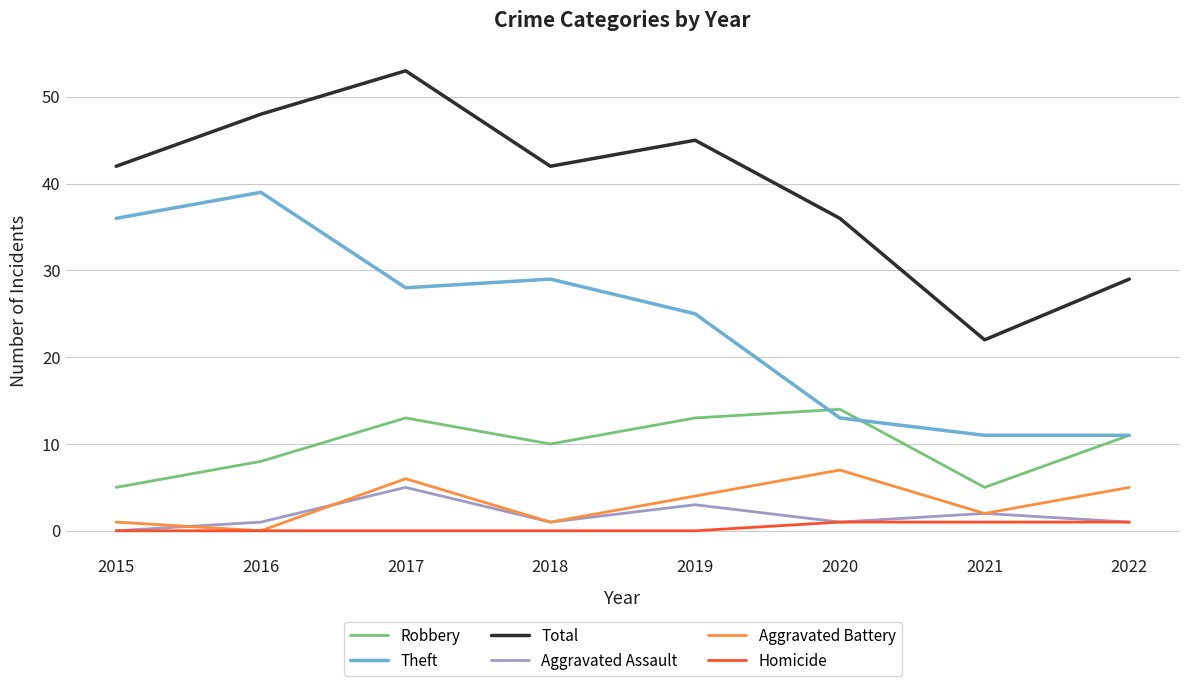

True or false: Aggravated Battery has a value of 4 at 2019.

True